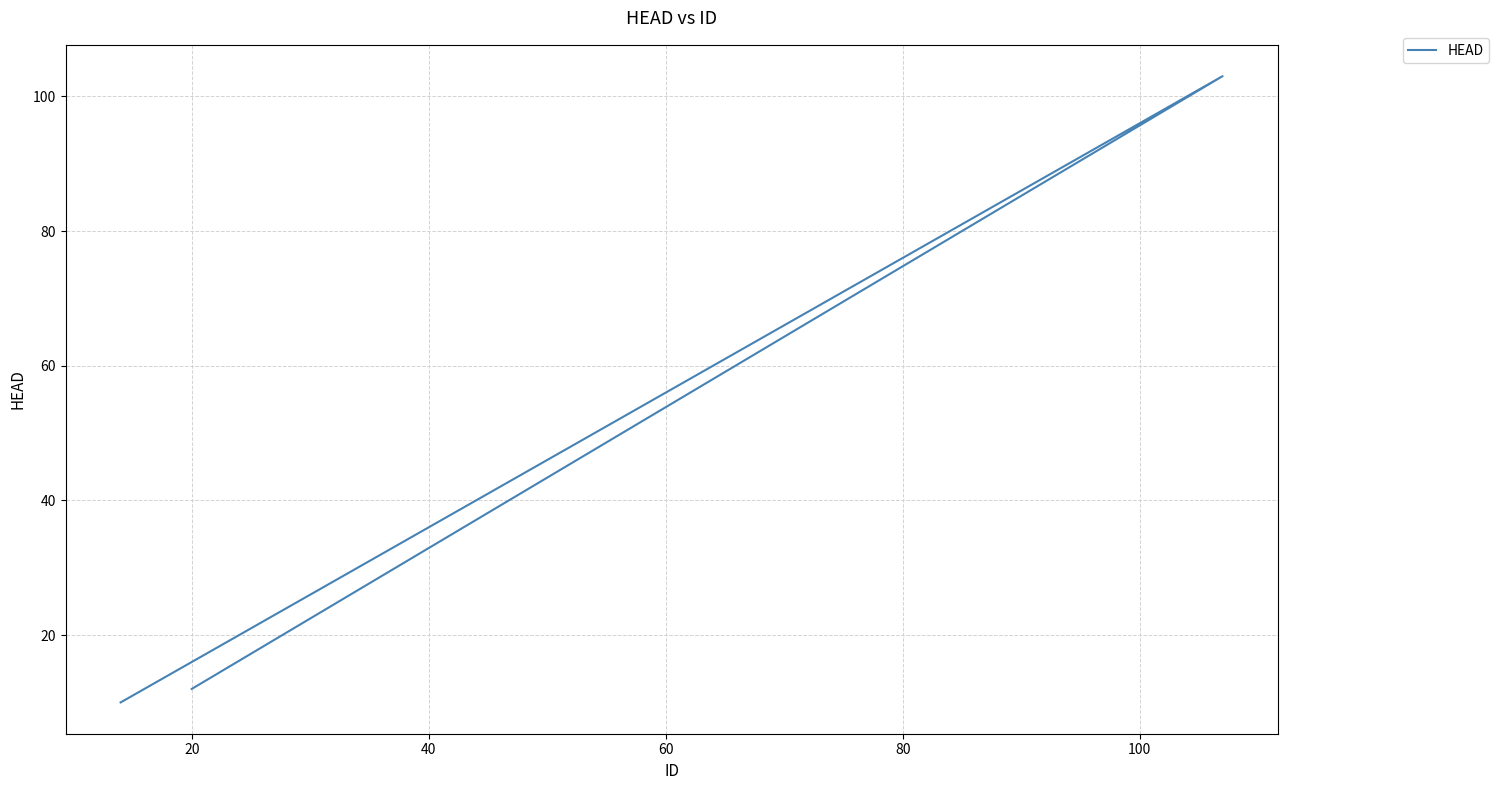

What is the greatest value displayed?

103